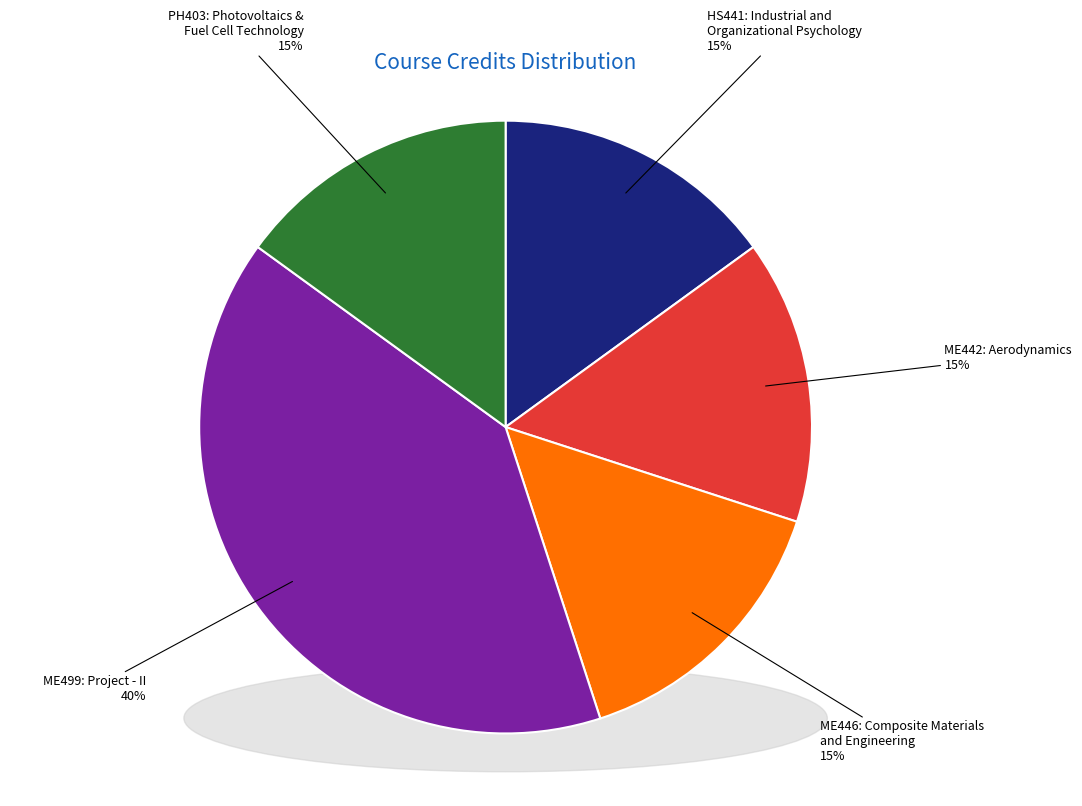

The ME446: Composite Materials
and Engineering slice represents 25% of the pie. True or false?

False